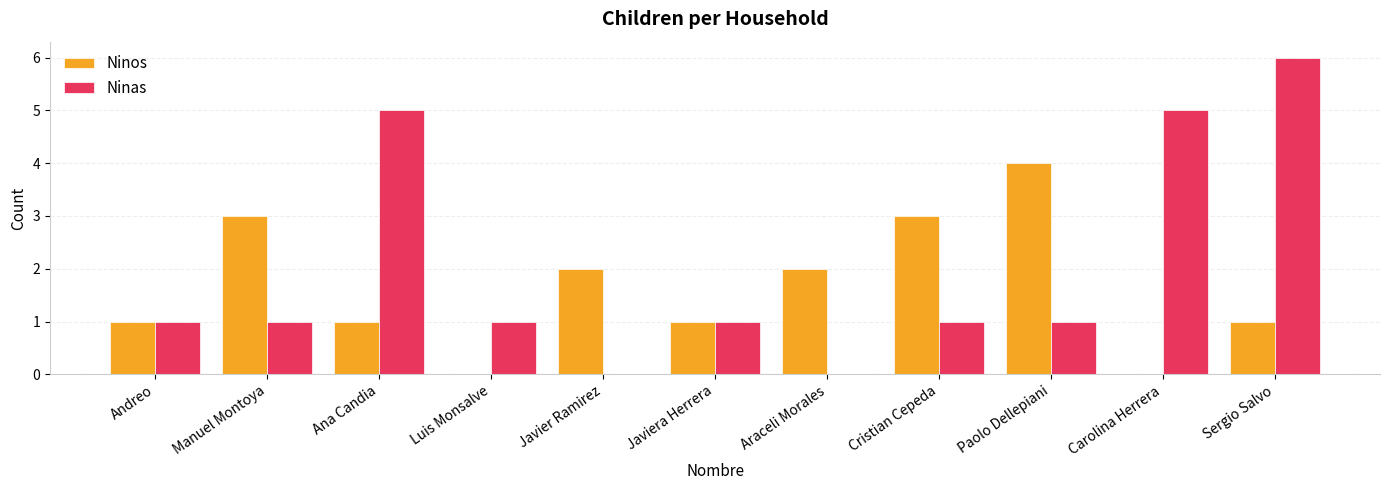

What is the sum of the Ninos values at Carolina Herrera and Manuel Montoya?

3